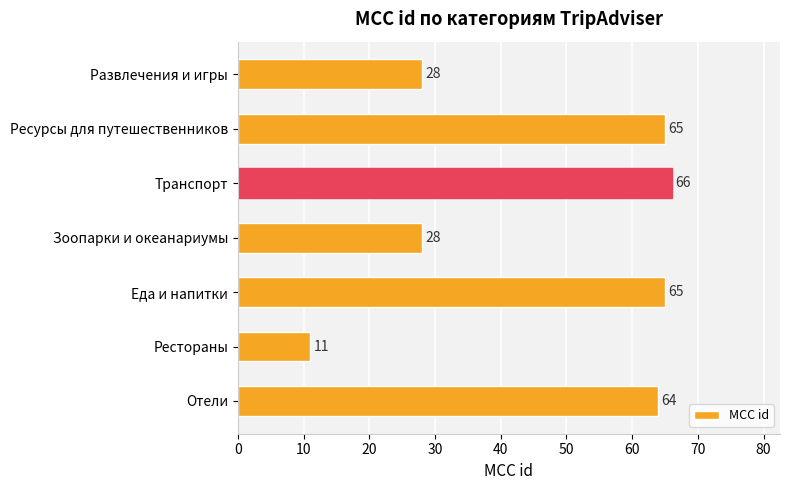

What is the average value?

47